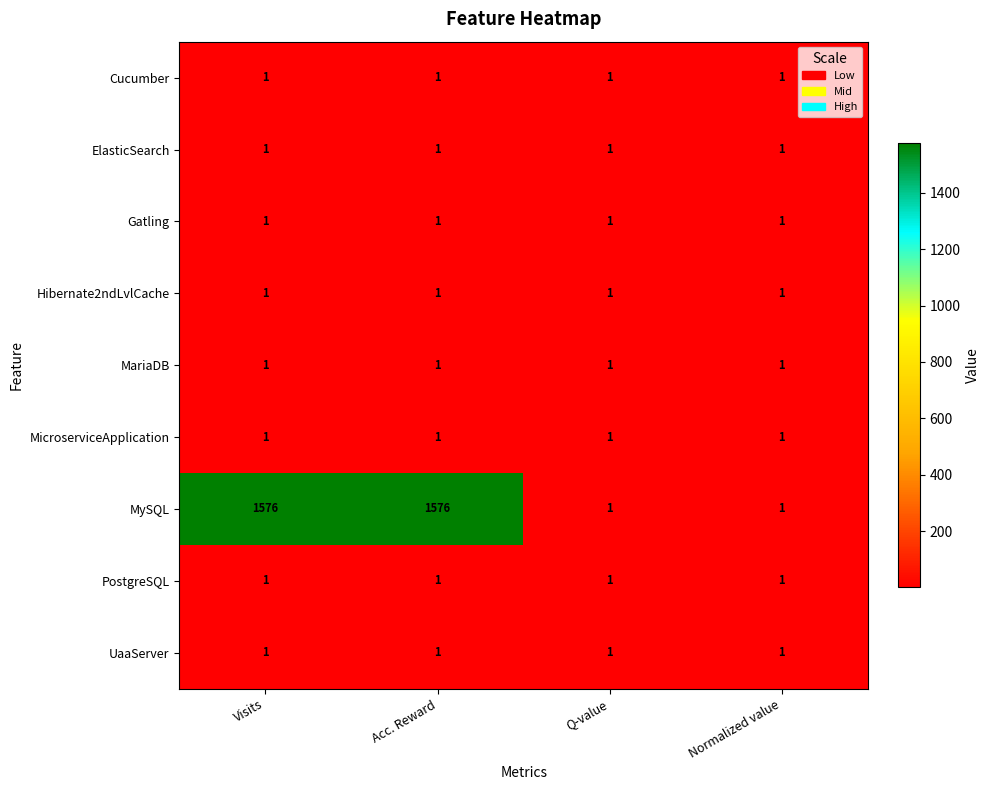

Which series has the largest total across all categories?

MySQL